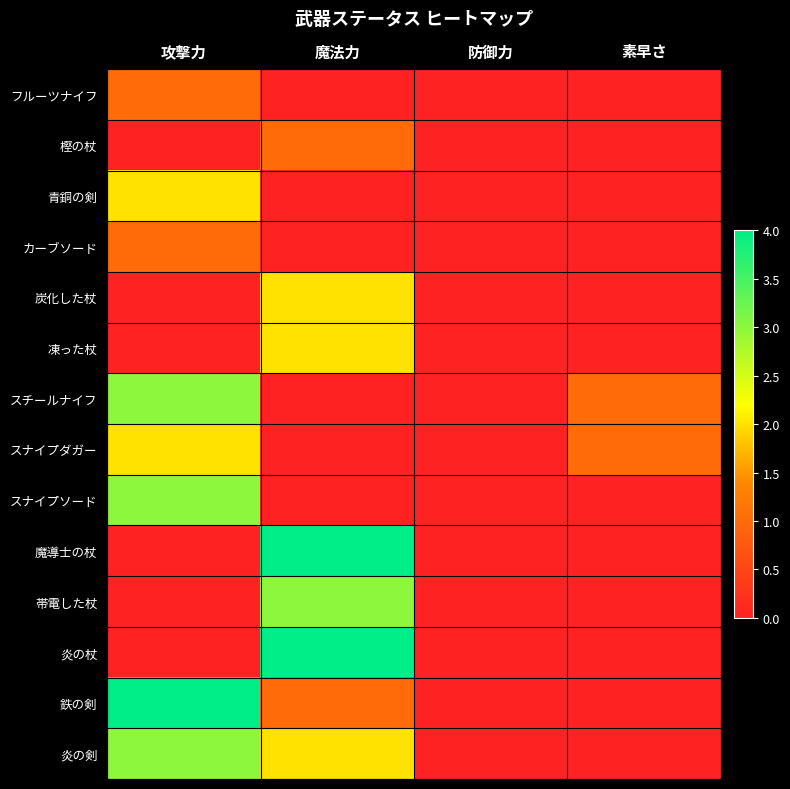

Which label corresponds to the smallest value in the chart?

魔法力